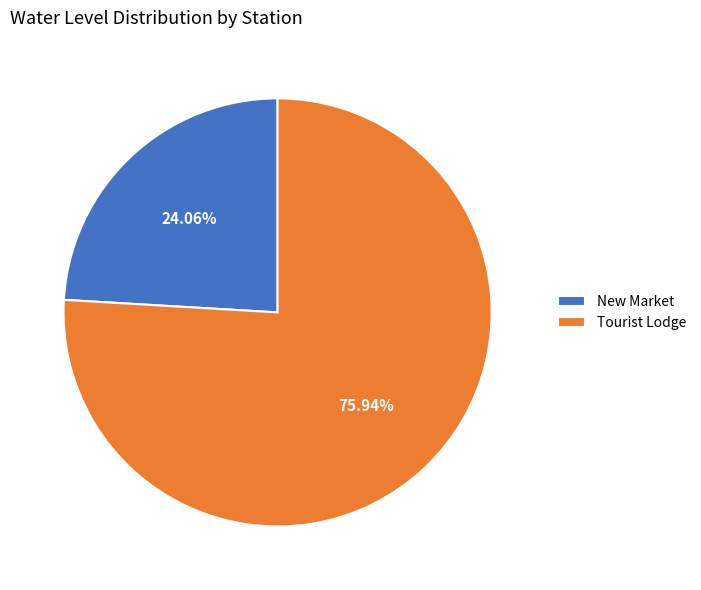

Between Tourist Lodge and New Market, which is larger?

Tourist Lodge